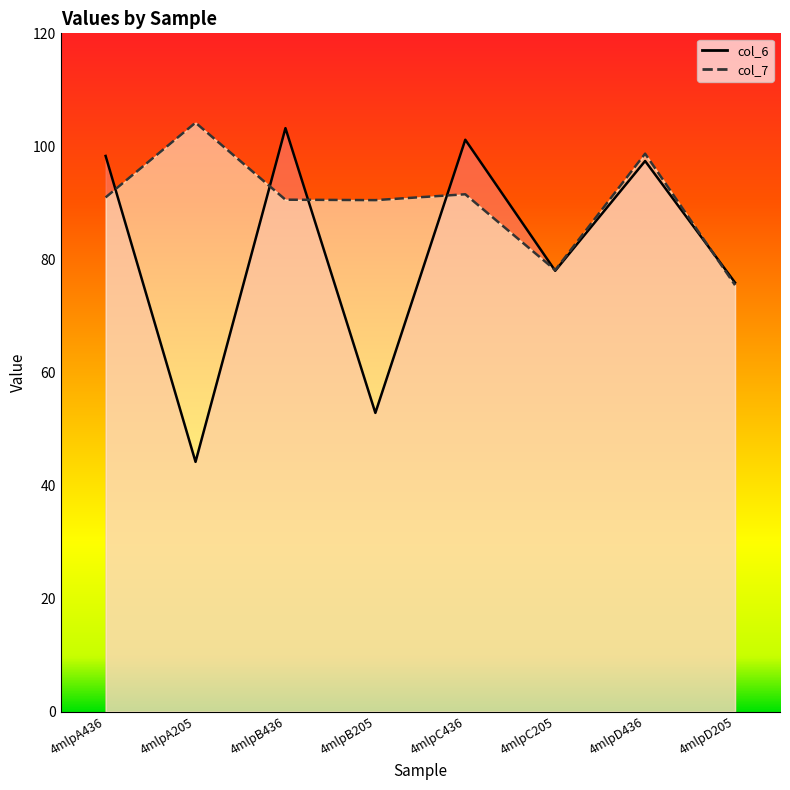

The col_6 series shows 168.4 at 4mlpB436. True or false?

False